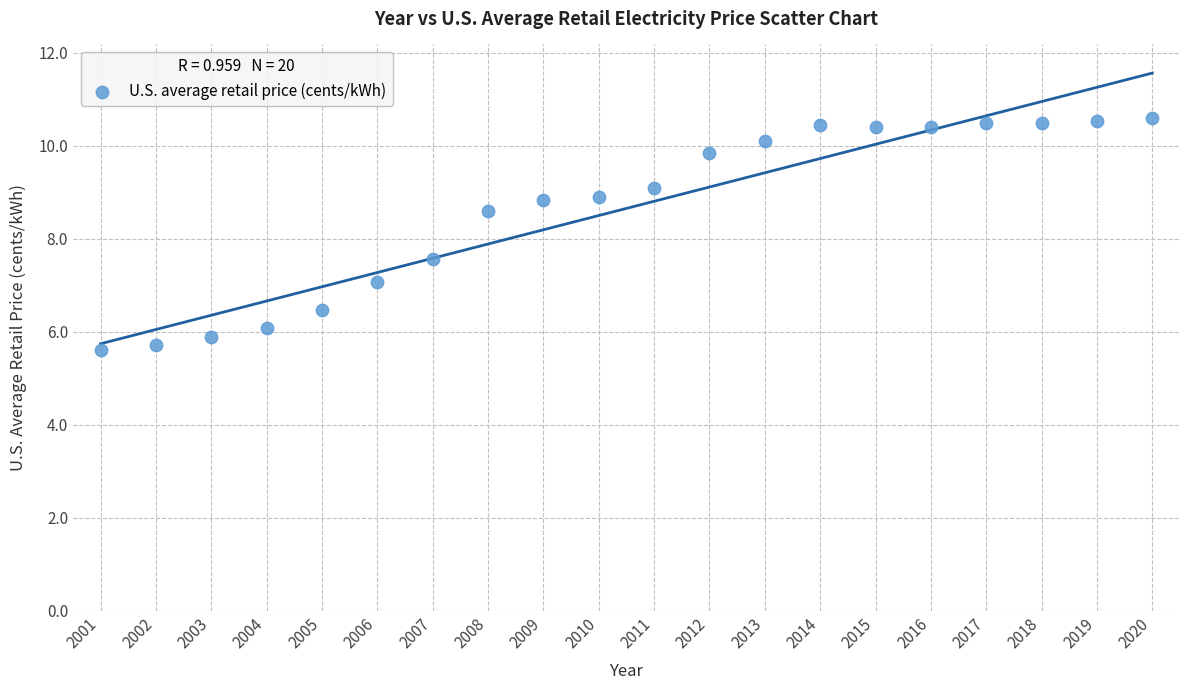

What is the range of X values (max minus min)?

19.0